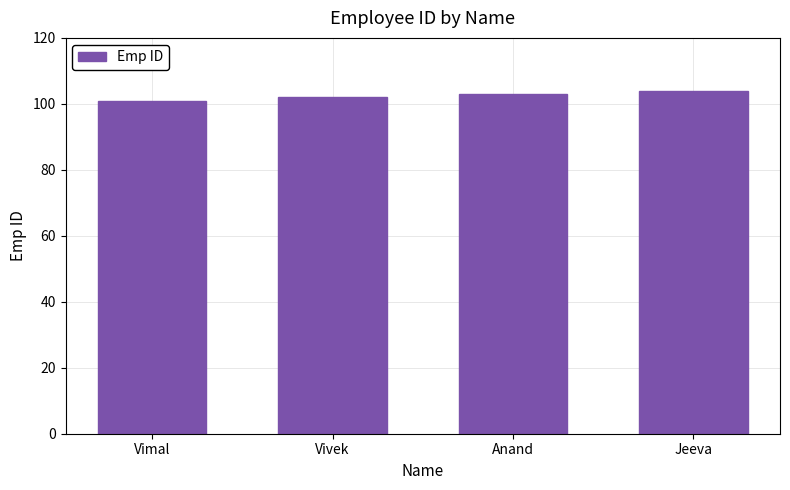

How many bars are there in total?

4